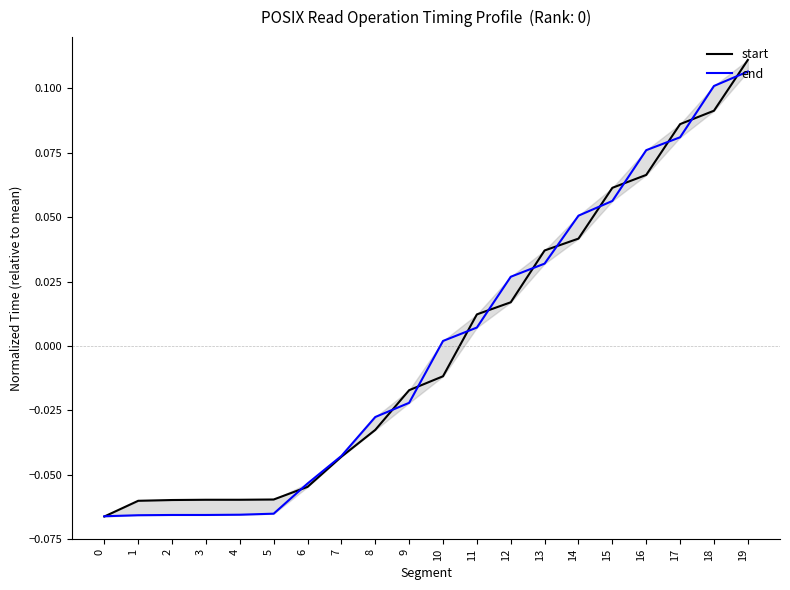

Is it true that start equals -0.1 at 4?

True